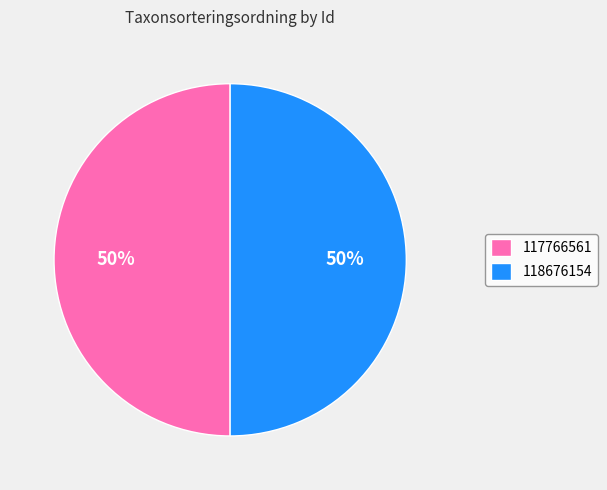

Is it true that 117766561 is 50% of the pie?

True